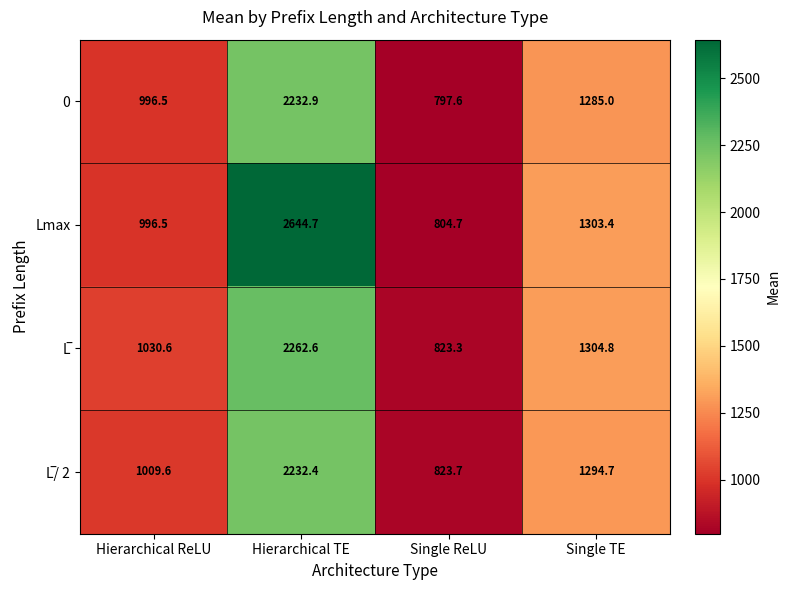

At which label does 0 reach its peak?

Hierarchical TE